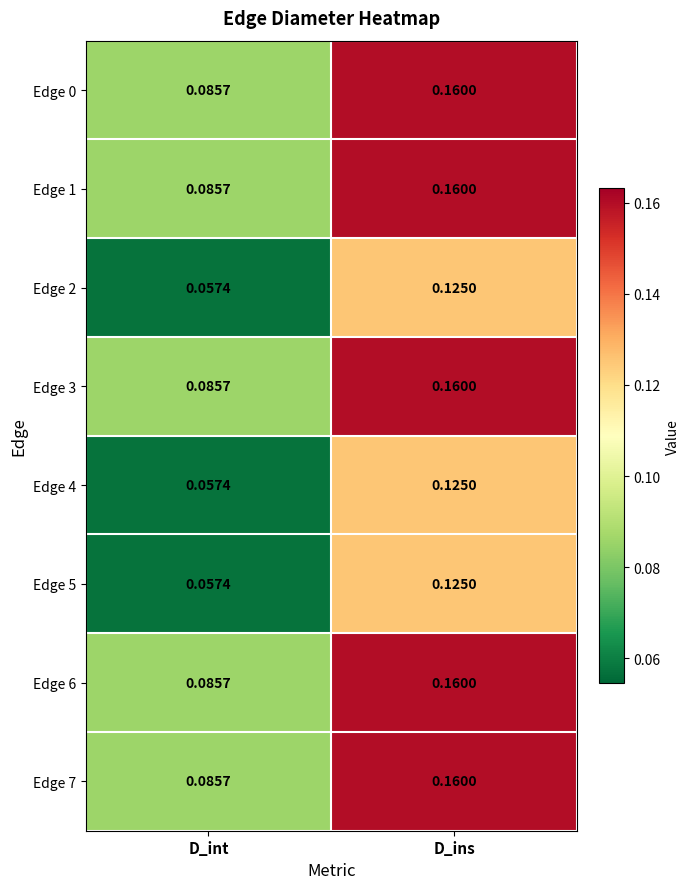

At how many categories does at least one series exceed 0?

2